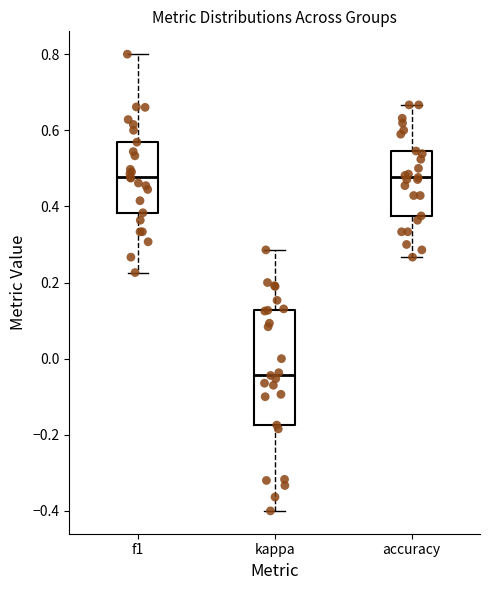

Reading left to right, transcribe this box plot: for each box, give where its median line is, the range the box spans, and where its two whiskers end, as read against the y-axis. The values are not printed on the chart, so give them approximately, as read against the axis.

f1: median 0.48, box 0.38 to 0.56, whiskers 0.22 to 0.80
kappa: median -0.04, box -0.18 to 0.12, whiskers -0.40 to 0.28
accuracy: median 0.48, box 0.38 to 0.54, whiskers 0.26 to 0.66